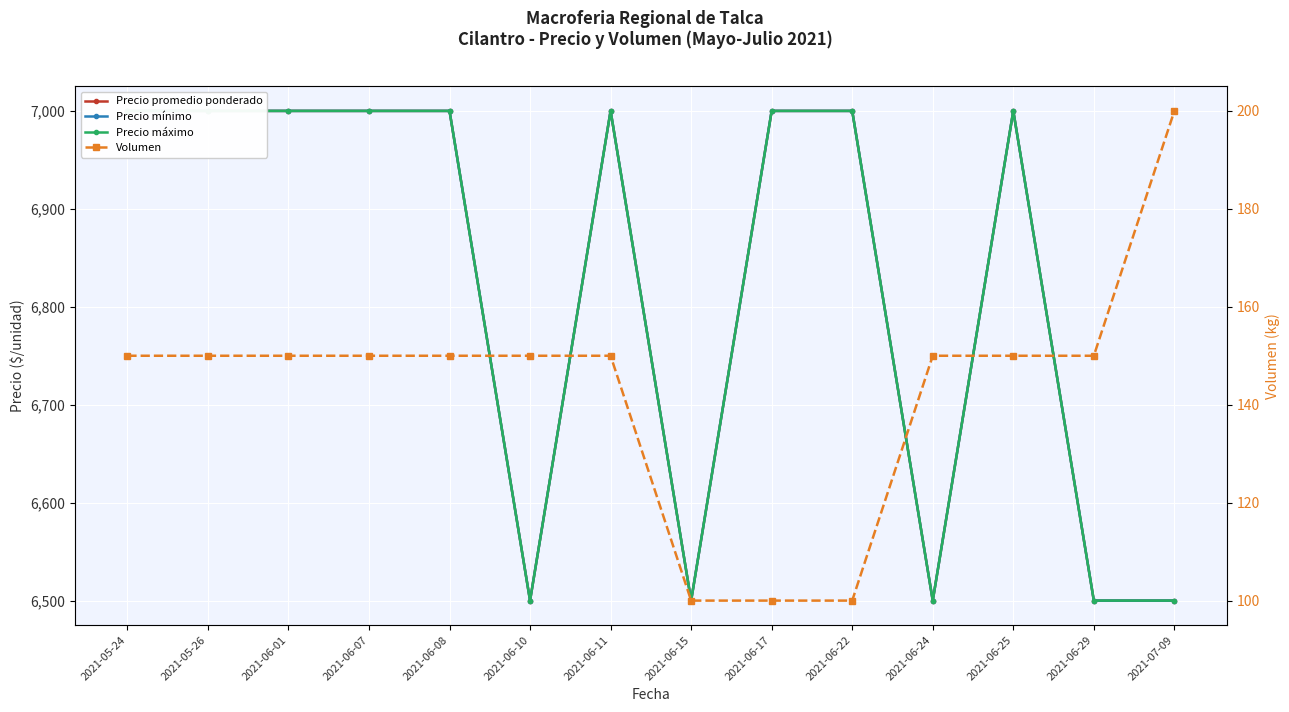

Reading left to right, transcribe all the data shown in this chart.

Precio promedio ponderado: 2021-05-24=7000	2021-05-26=7000	2021-06-01=7000	2021-06-07=7000	2021-06-08=7000	2021-06-10=6500	2021-06-11=7000	2021-06-15=6500	2021-06-17=7000	2021-06-22=7000	2021-06-24=6500	2021-06-25=7000	2021-06-29=6500	2021-07-09=6500
Precio mínimo: 2021-05-24=7000	2021-05-26=7000	2021-06-01=7000	2021-06-07=7000	2021-06-08=7000	2021-06-10=6500	2021-06-11=7000	2021-06-15=6500	2021-06-17=7000	2021-06-22=7000	2021-06-24=6500	2021-06-25=7000	2021-06-29=6500	2021-07-09=6500
Precio máximo: 2021-05-24=7000	2021-05-26=7000	2021-06-01=7000	2021-06-07=7000	2021-06-08=7000	2021-06-10=6500	2021-06-11=7000	2021-06-15=6500	2021-06-17=7000	2021-06-22=7000	2021-06-24=6500	2021-06-25=7000	2021-06-29=6500	2021-07-09=6500
Volumen: 2021-05-24=150	2021-05-26=150	2021-06-01=150	2021-06-07=150	2021-06-08=150	2021-06-10=150	2021-06-11=150	2021-06-15=100	2021-06-17=100	2021-06-22=100	2021-06-24=150	2021-06-25=150	2021-06-29=150	2021-07-09=200